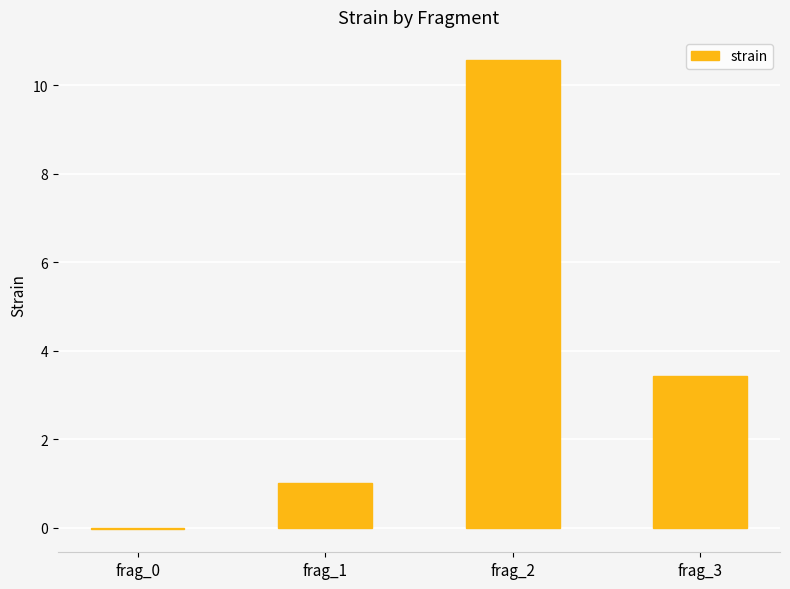

What is the maximum value shown in the chart?

10.6